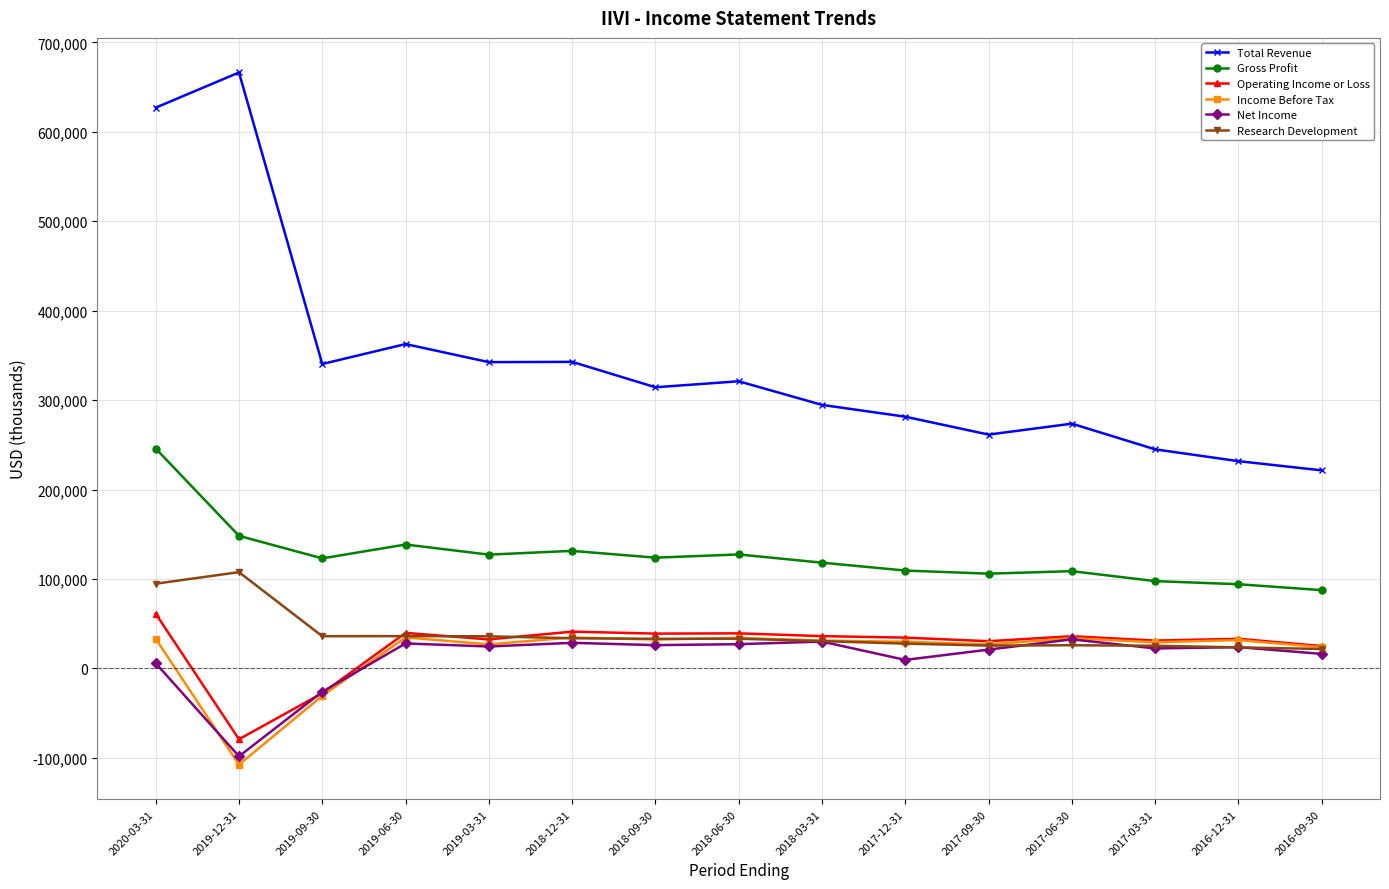

True or false: Income Before Tax and Gross Profit intersect in this chart.

False